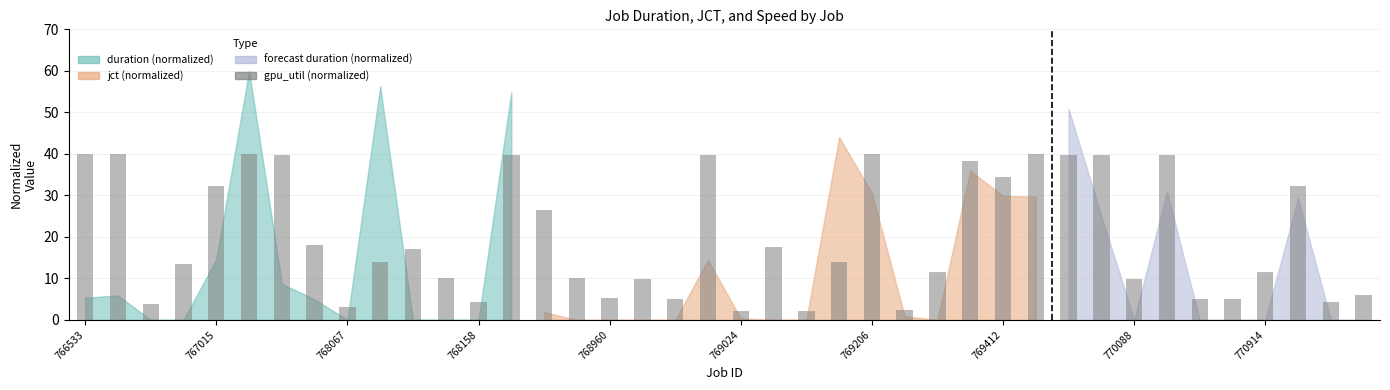

What is the greatest value displayed?

40.0